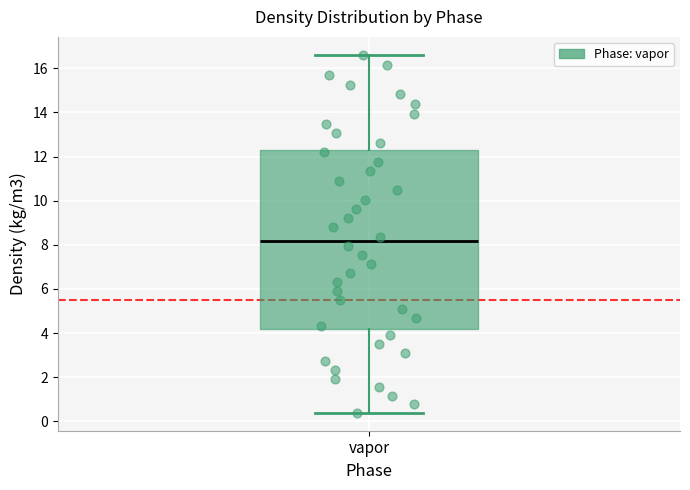

Where does the upper whisker of the box for vapor end on the y-axis? The values are not printed on the chart, so give them approximately, as read against the axis.

16.6